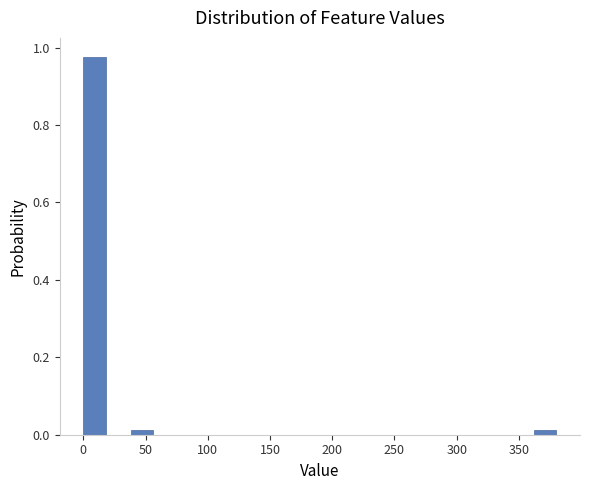

Read against the x-axis, roughly where is the centre of the tallest bar?

10